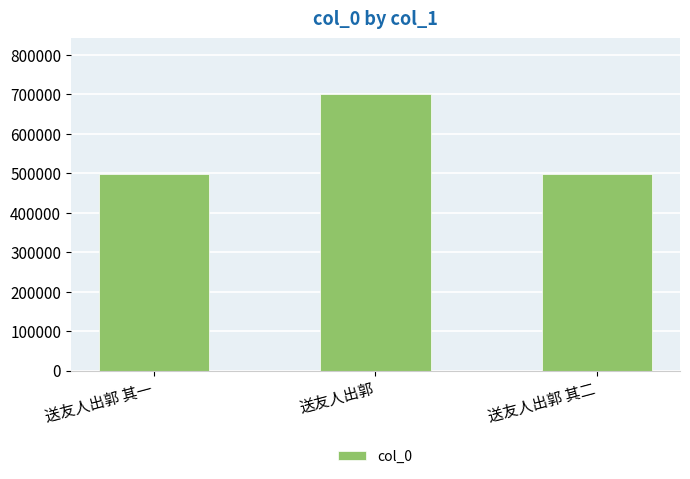

What is the difference between the maximum and second lowest values?

202359